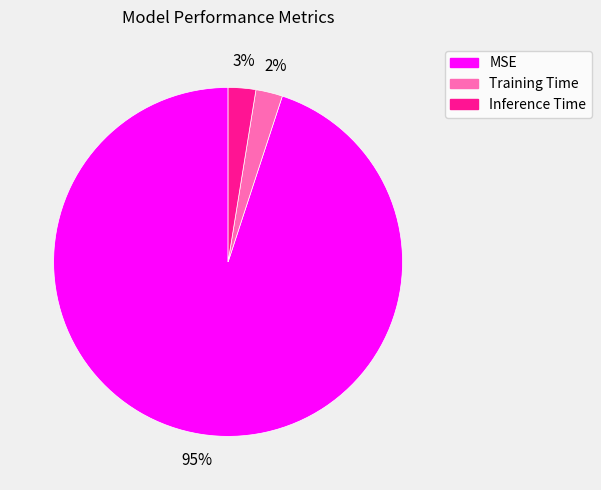

Is it true that Training Time is 2% of the pie?

True